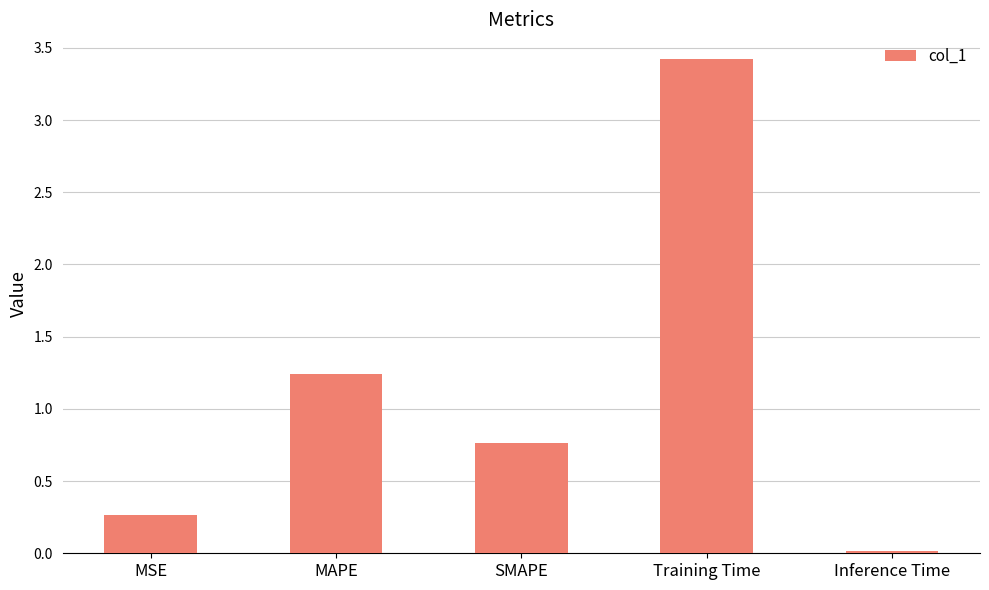

Rank the categories by value from lowest to highest.

Inference Time, MSE, SMAPE, MAPE, Training Time